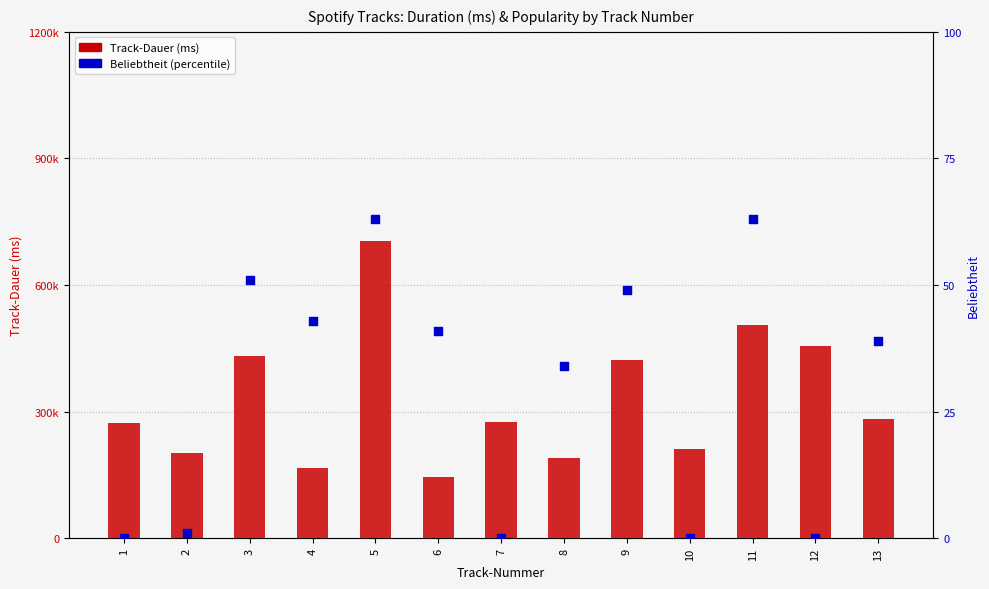

Which series has the largest total across all categories?

Track-Dauer (ms)